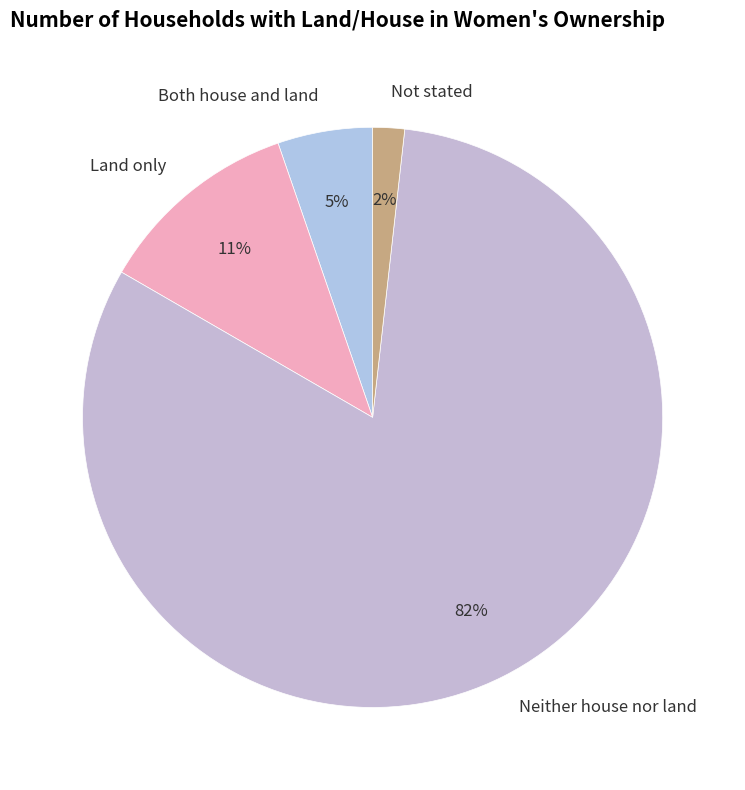

To the nearest percent, what is the average slice percentage?

25%